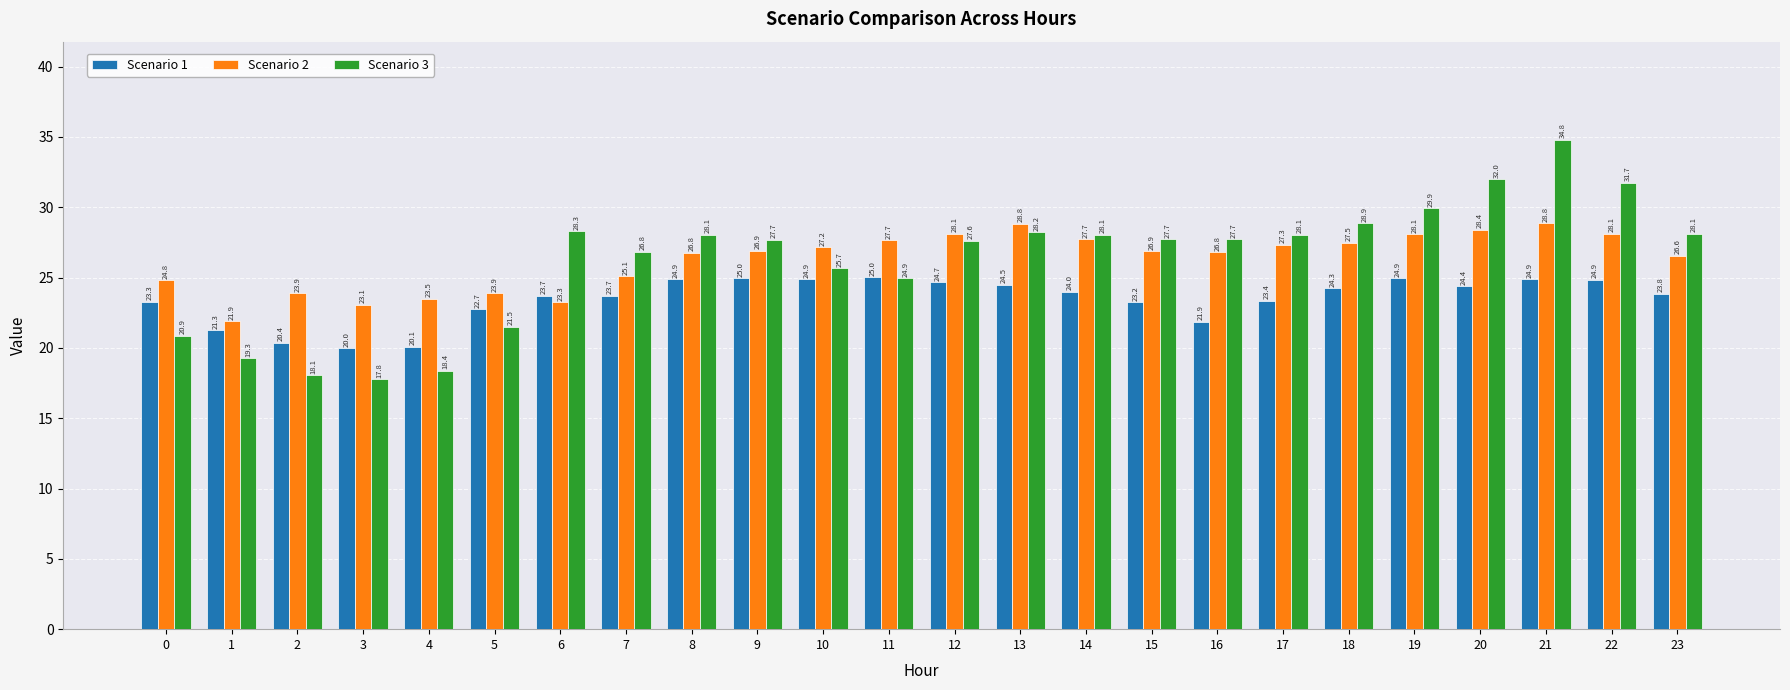

Which series changed the most between 1 and 5?

Scenario 3